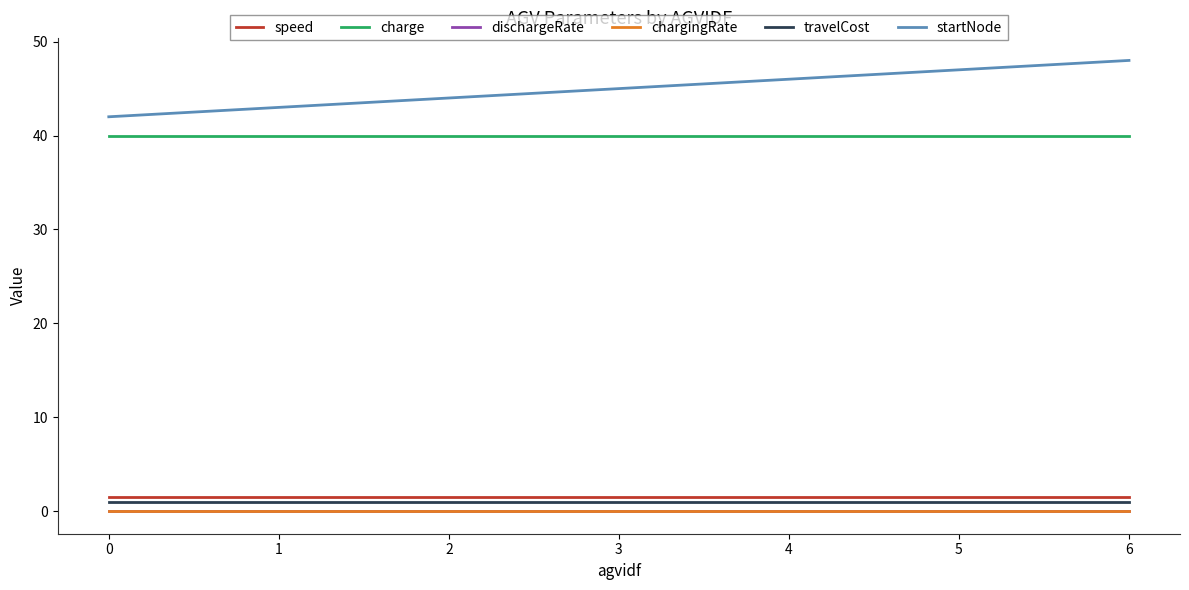

How many distinct data groups are displayed?

6